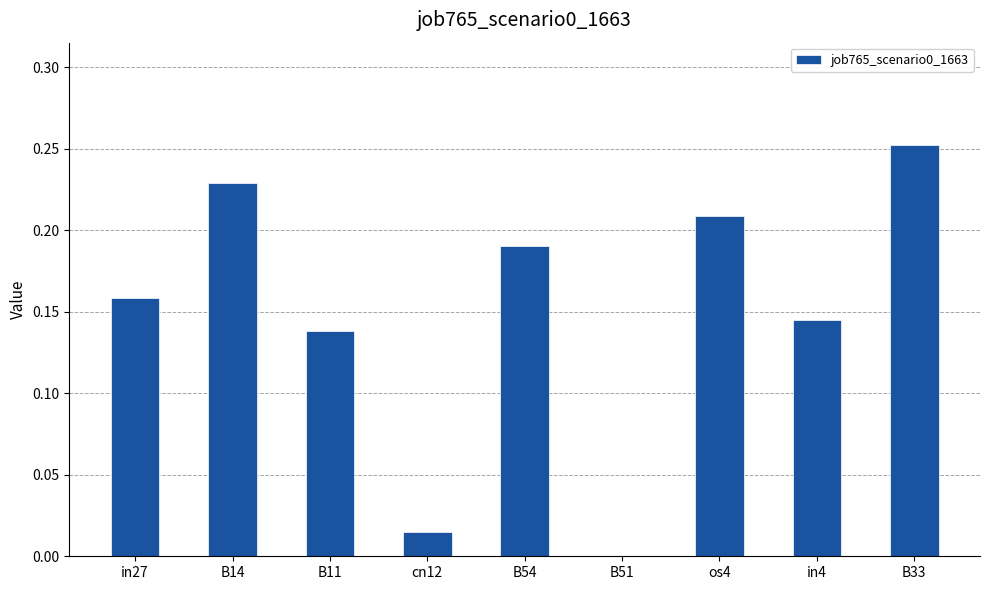

The value at B11 is 0.2. True or false?

False